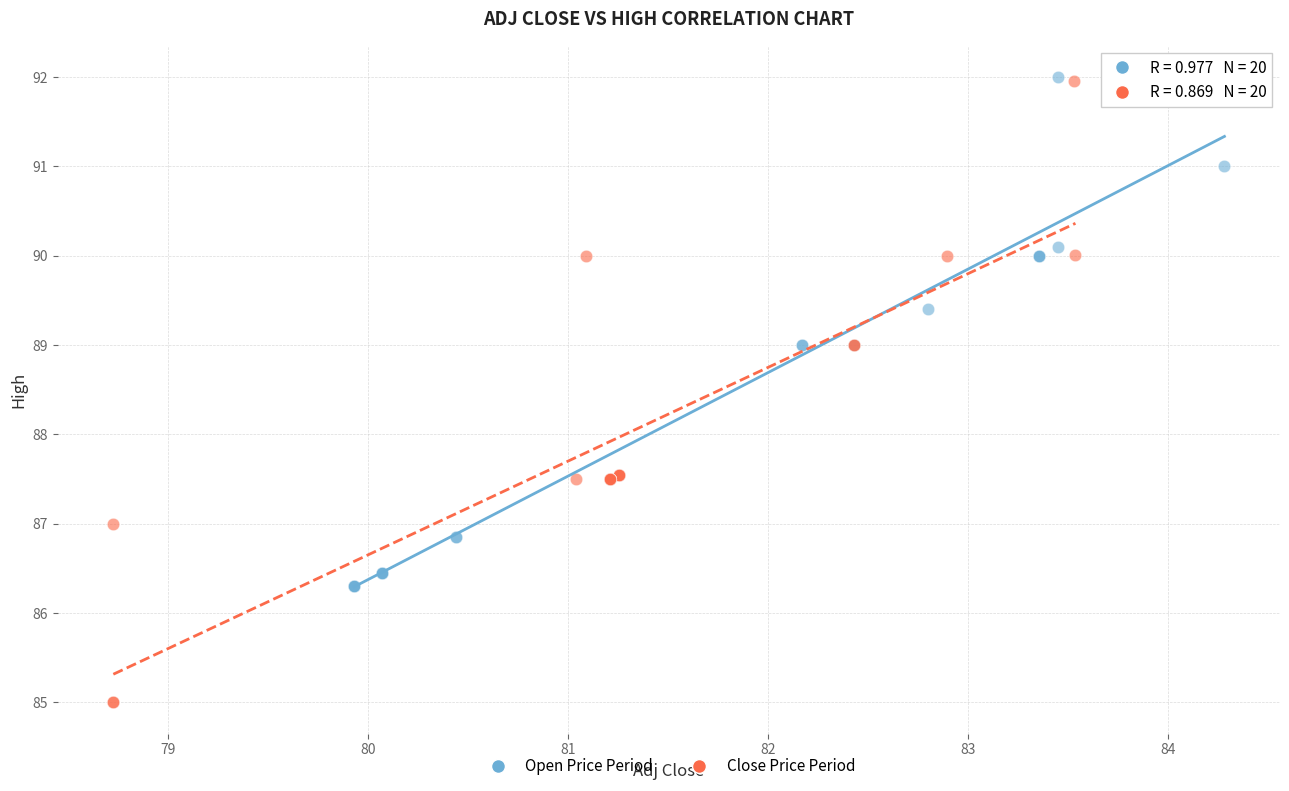

Which series has the widest spread of Y values?

Close Price Period